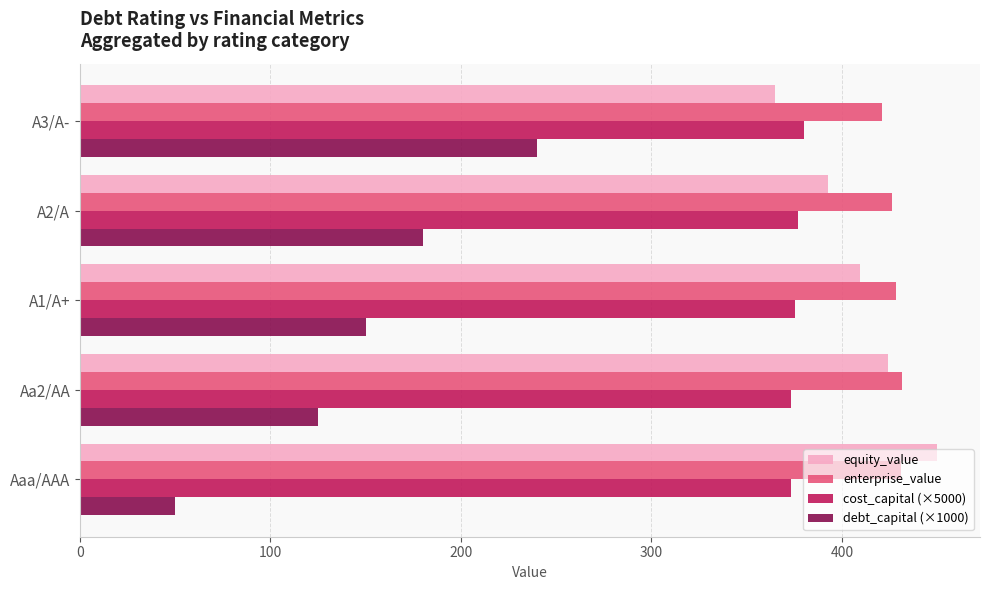

The value of equity_value at Aa2/AA is 424.1. True or false?

True